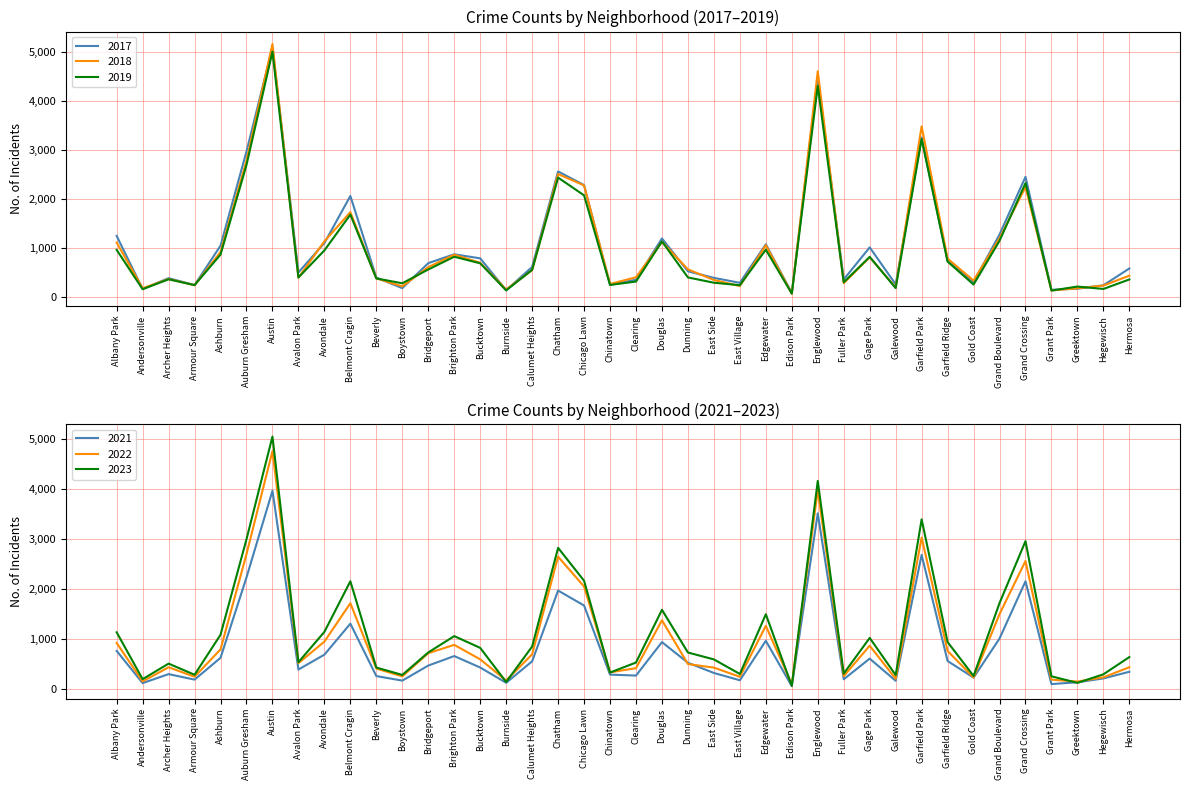

Is this an area chart (filled region under the line)?

No